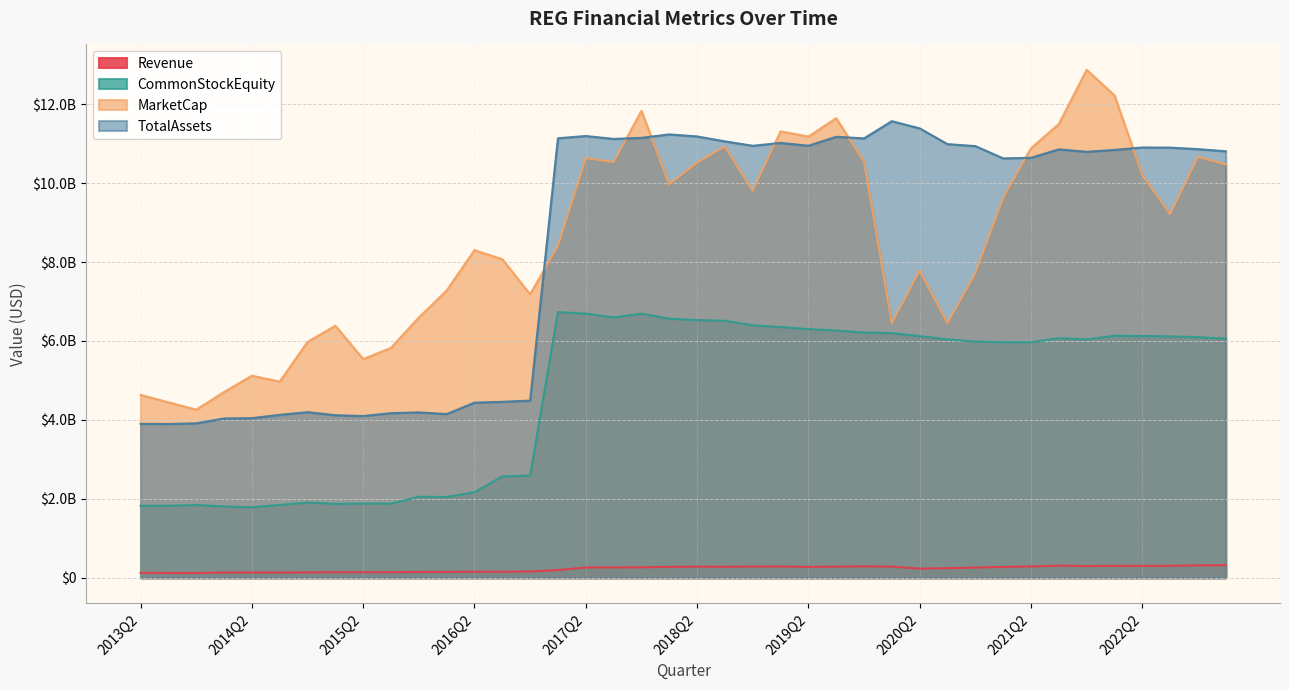

What is the difference between the Revenue values at 2021Q1 and 2019Q4?

14029000.0